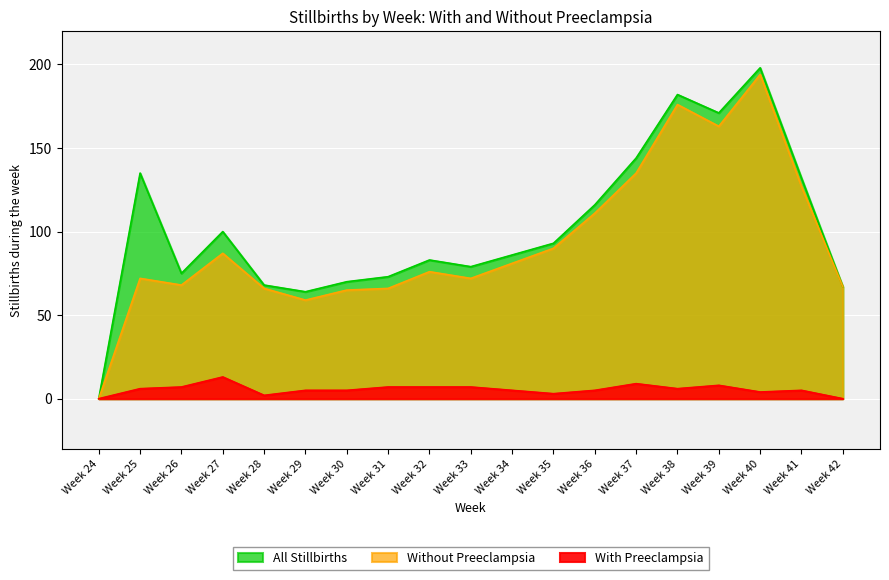

Which has a higher value, Week 41 or Week 26?

Week 41